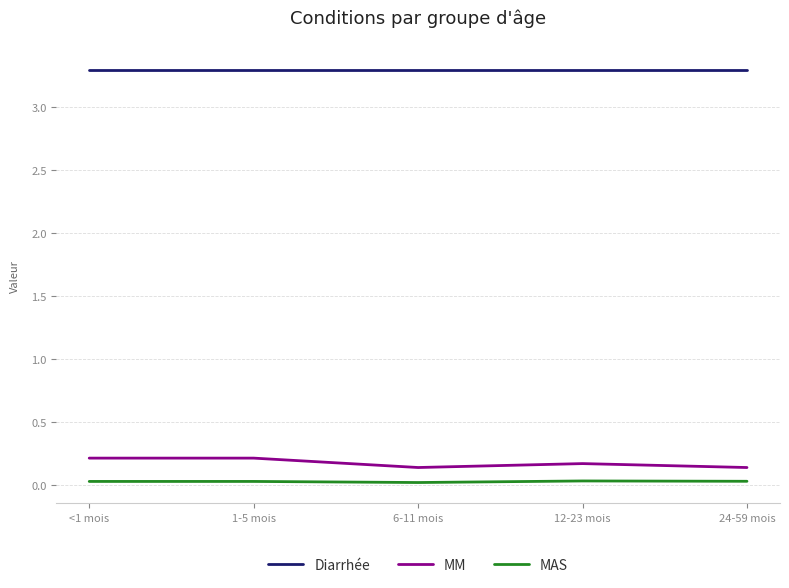

What is the sum of all MAS values?

0.2